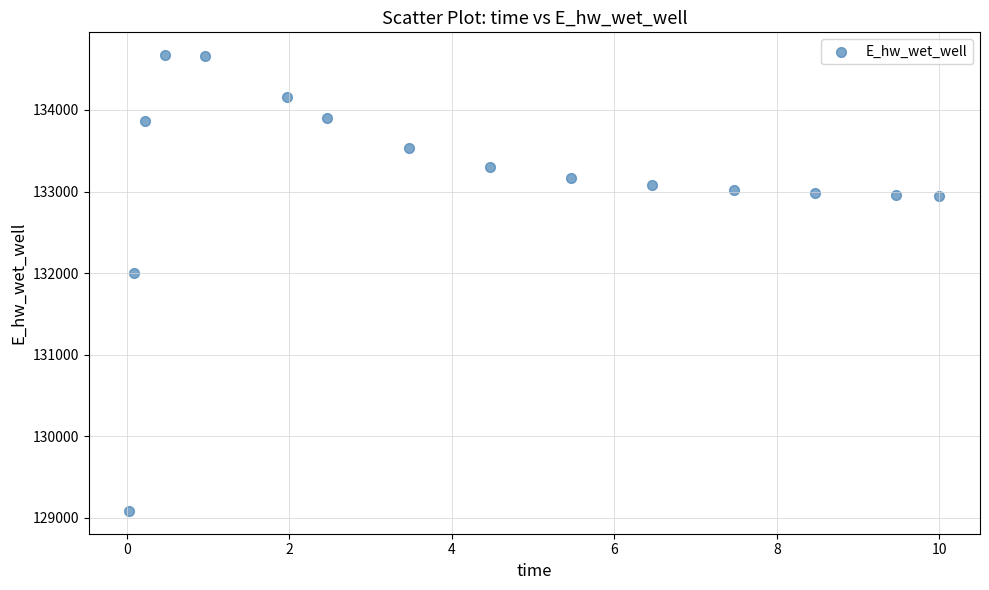

What Y value in the scatter plot is closest to 131878?

132000.4